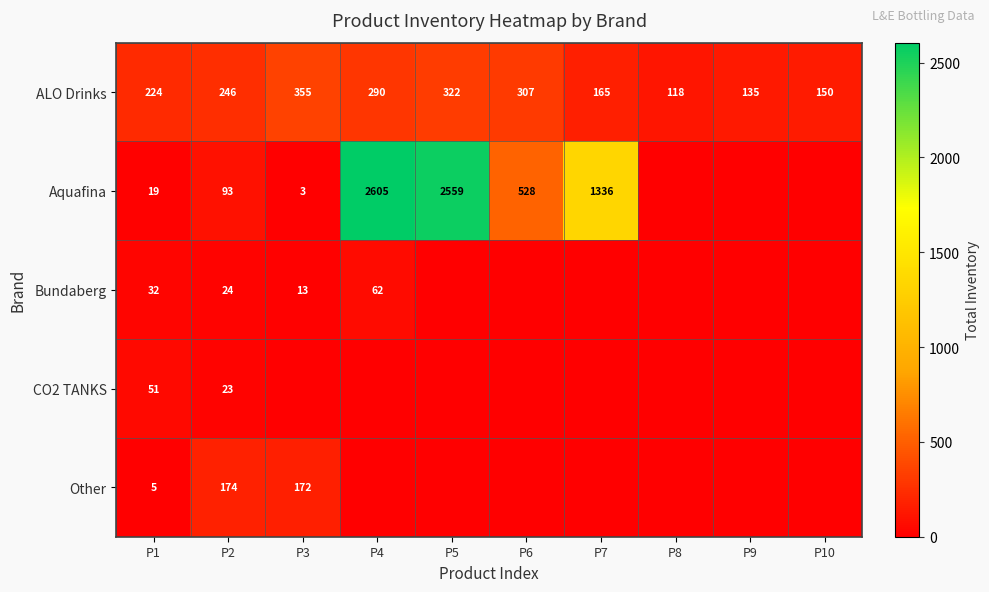

What is the total value across all series at P8?

118